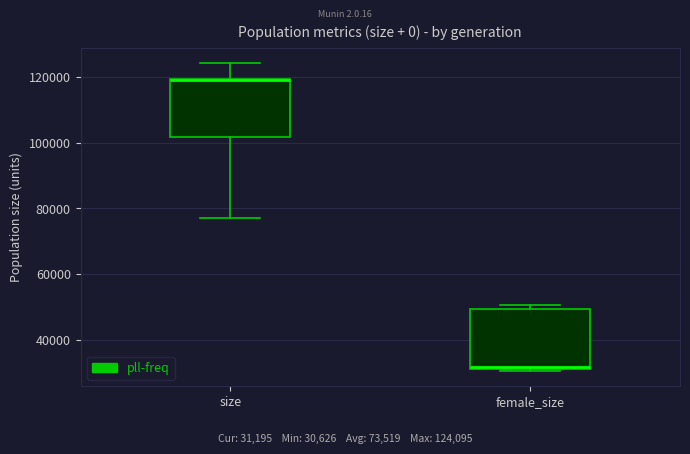

Reading left to right, read every box against the y-axis: the position of its median line, the range the box covers, and the ends of its whiskers. The values are not printed on the chart, so give them approximately, as read against the axis.

size: median 120000 (drawn on the box's upper edge), box 102000 to 120000, whiskers 78000 to 124000
female_size: median 32000 (just above the box's lower edge), box 32000 to 50000, whiskers 30000 to 50000 (just above the box's upper edge)